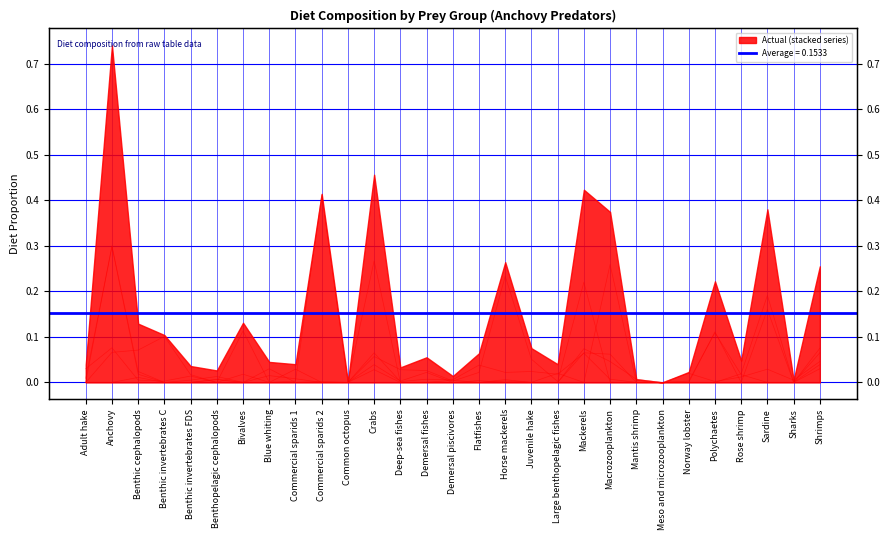

How many interior local peaks does the Flatfishes series have?

9